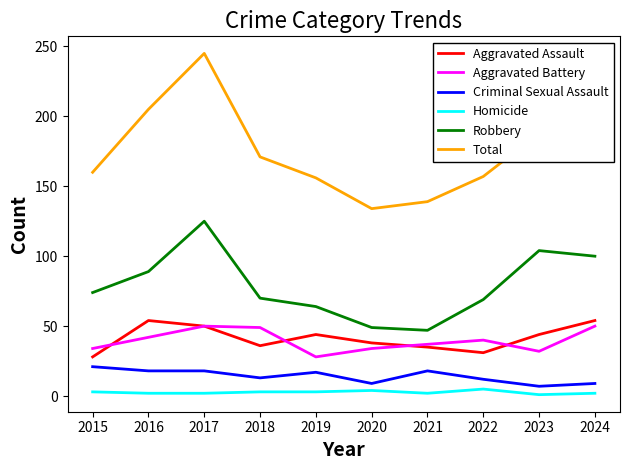

At which category is the sum across all series the highest?

2017